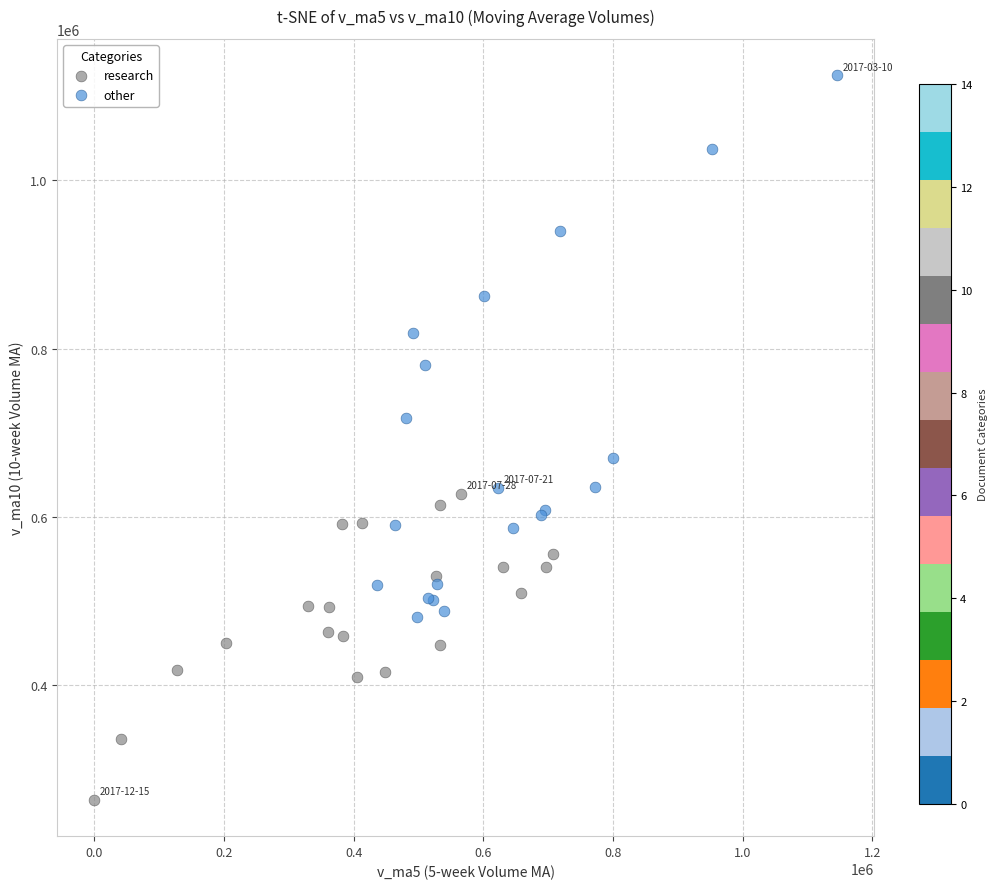

Which series reaches the maximum Y coordinate?

other